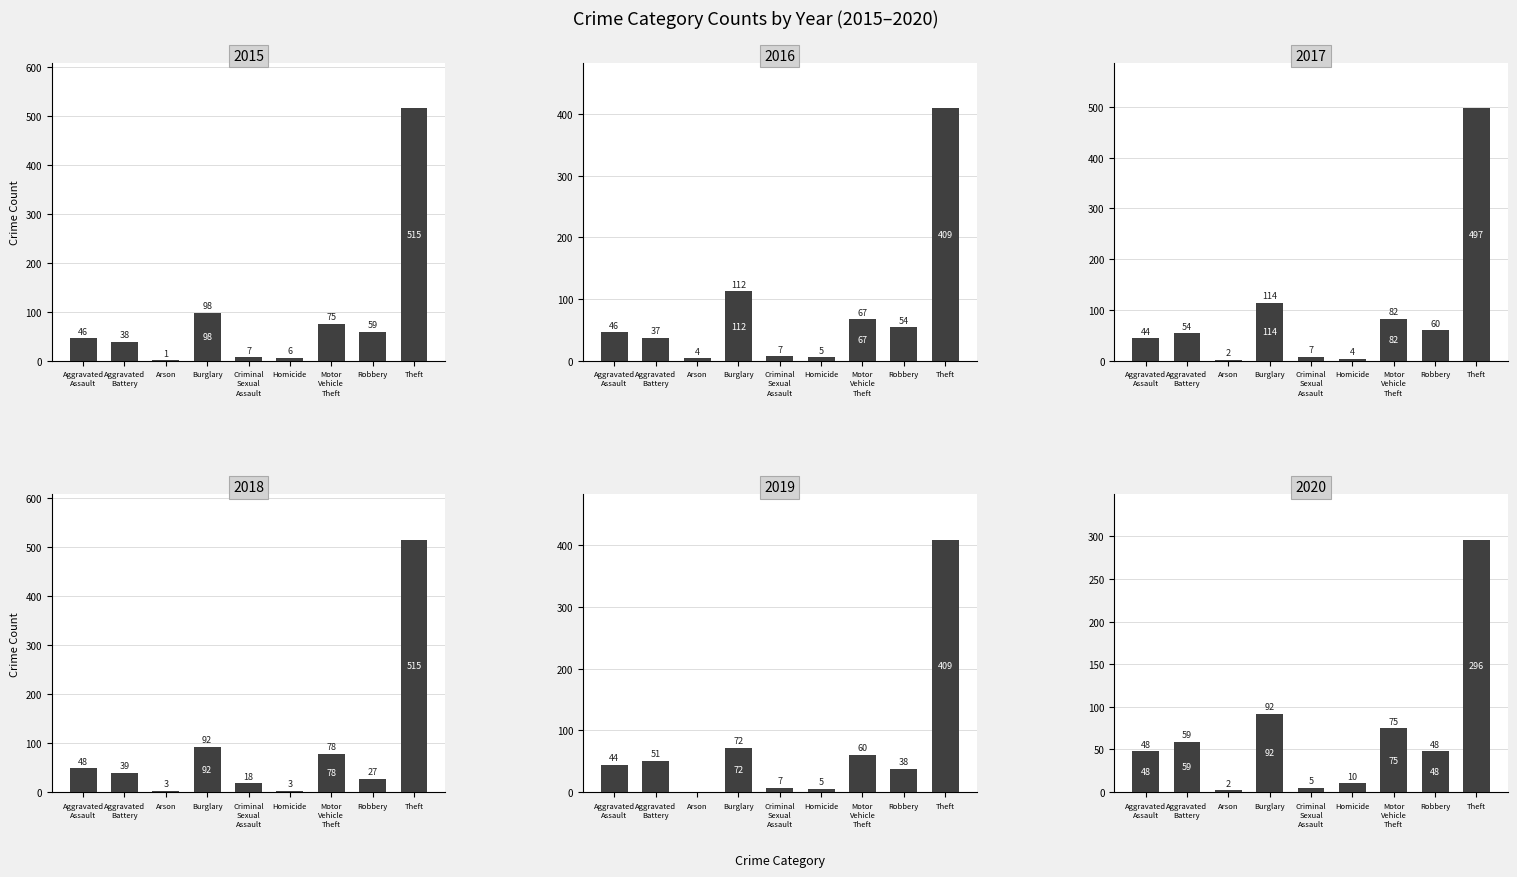

Which series has the widest spread of values?

2015